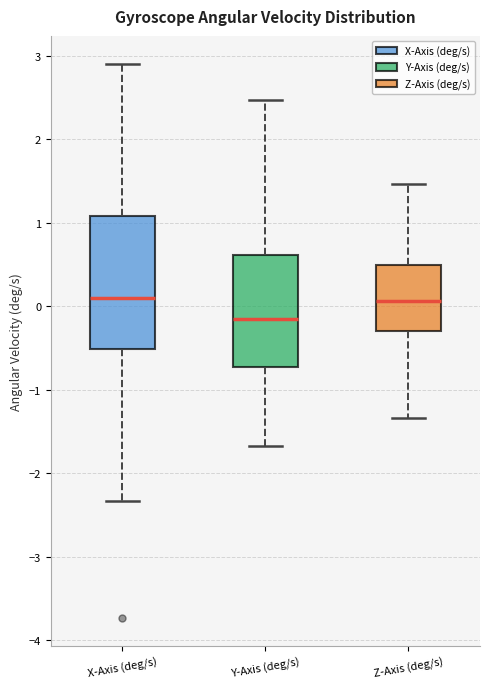

Reading left to right, transcribe this box plot: for each box, give where its median line is, the range the box spans, and where its two whiskers end, as read against the y-axis. The values are not printed on the chart, so give them approximately, as read against the axis.

X-Axis (deg/s): median 0.1, box -0.5 to 1.1, whiskers -2.3 to 2.9
Y-Axis (deg/s): median -0.1, box -0.7 to 0.6, whiskers -1.7 to 2.5
Z-Axis (deg/s): median 0.1, box -0.3 to 0.5, whiskers -1.3 to 1.5